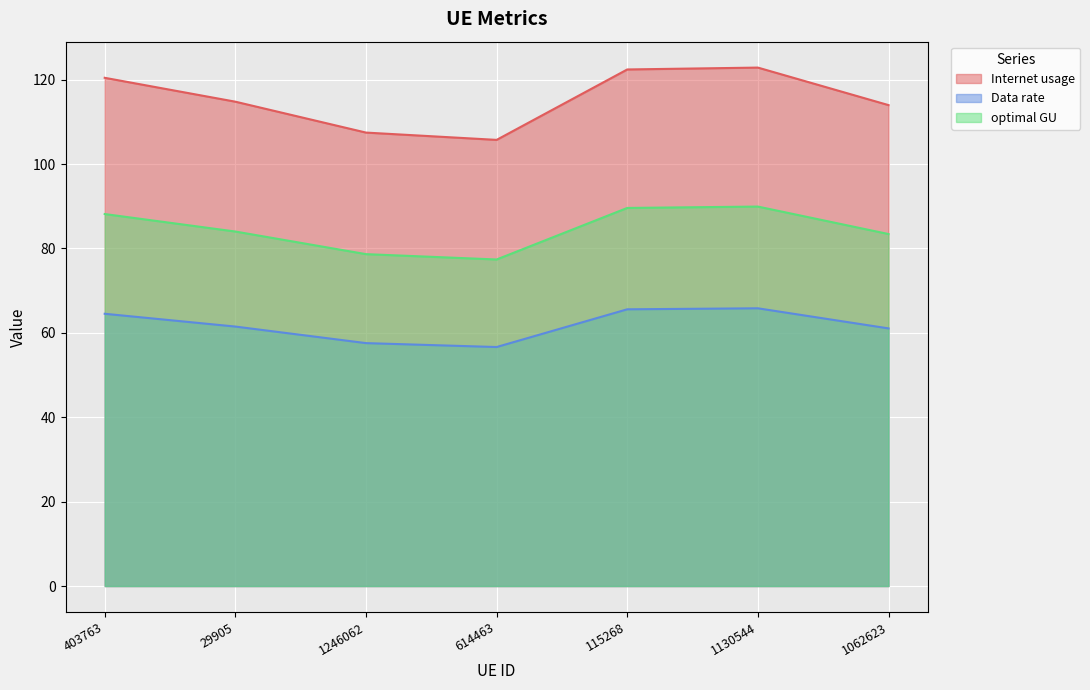

How many distinct data groups are displayed?

3